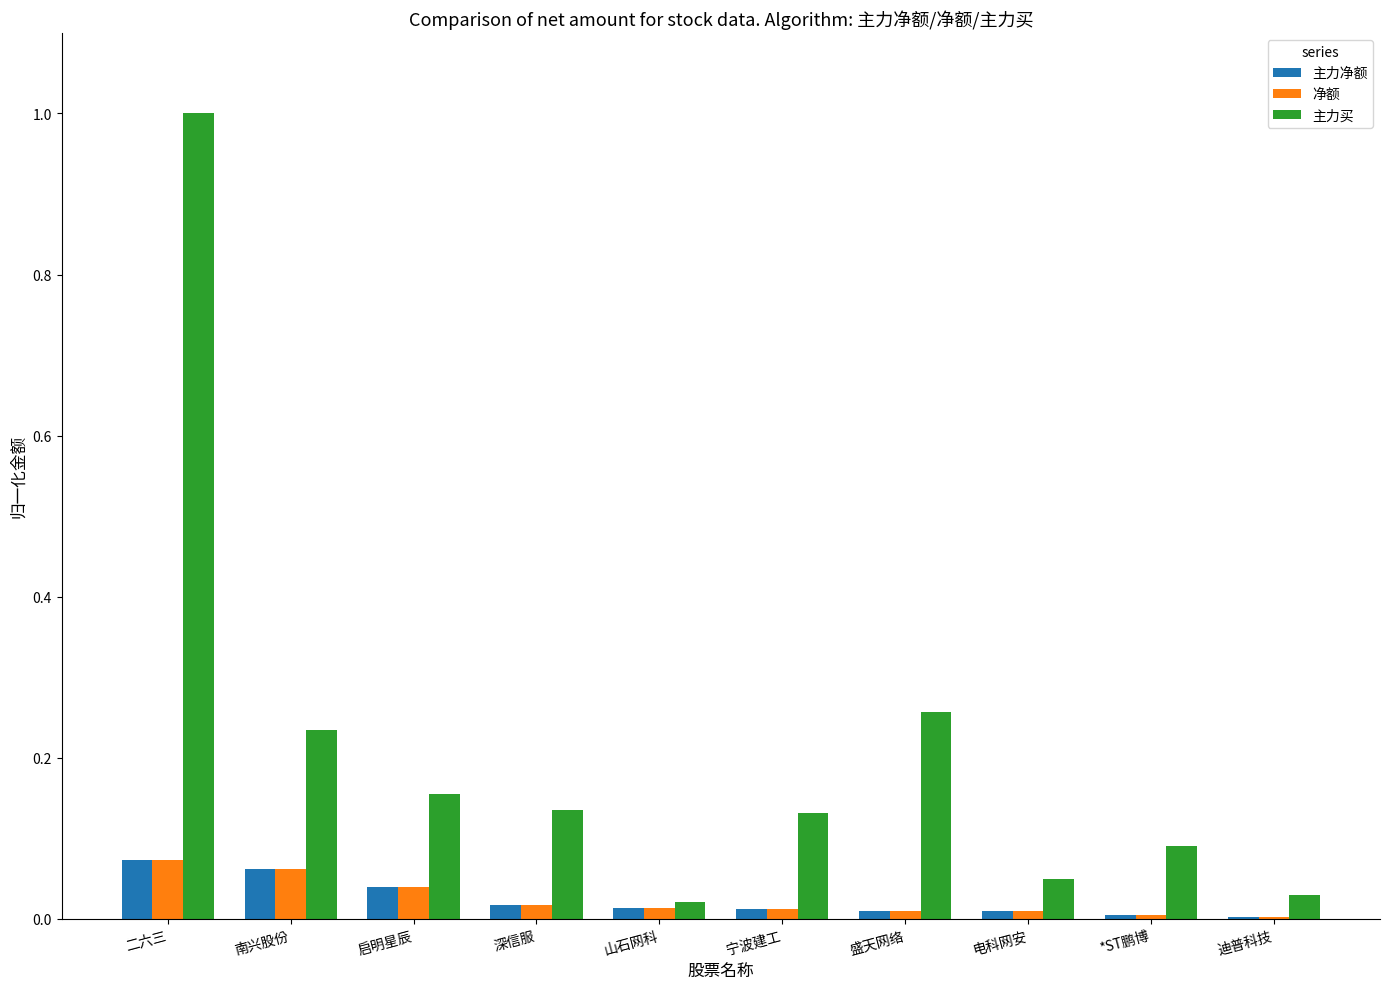

The 主力买 series shows 0.0 at 山石网科. True or false?

True